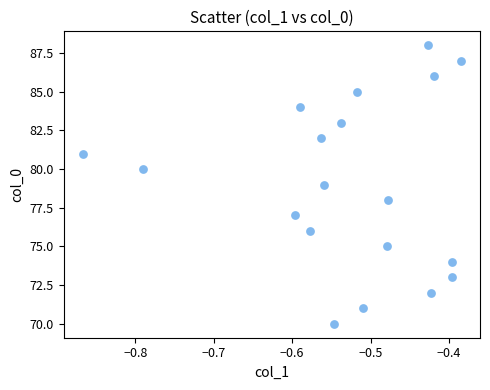

What is the range of Y values (max minus min)?

18